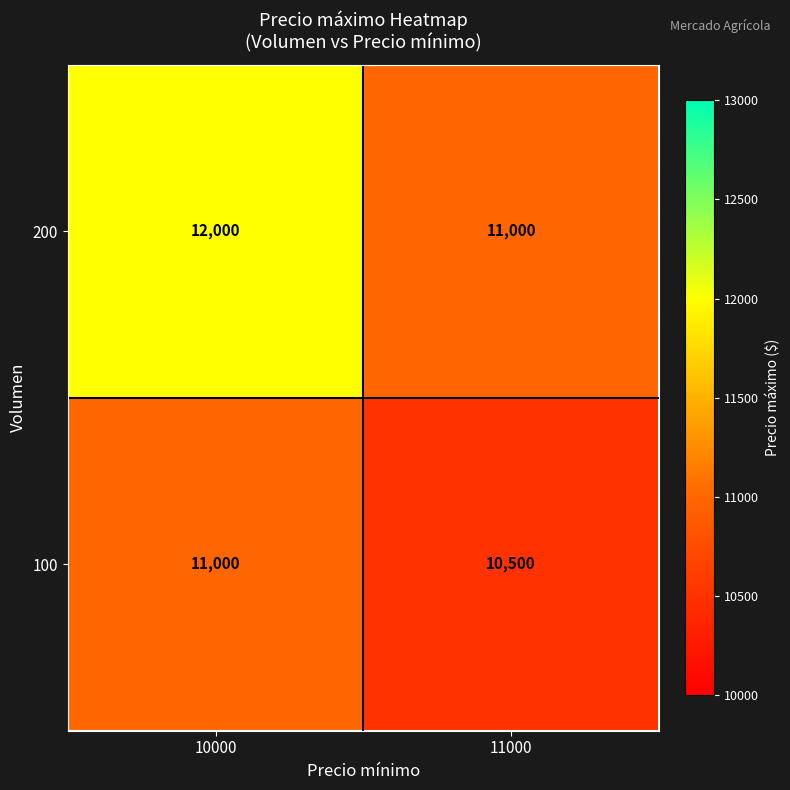

Reading left to right, extract all data points from this chart.

200: 10000=12000	11000=11000
100: 10000=11000	11000=10500